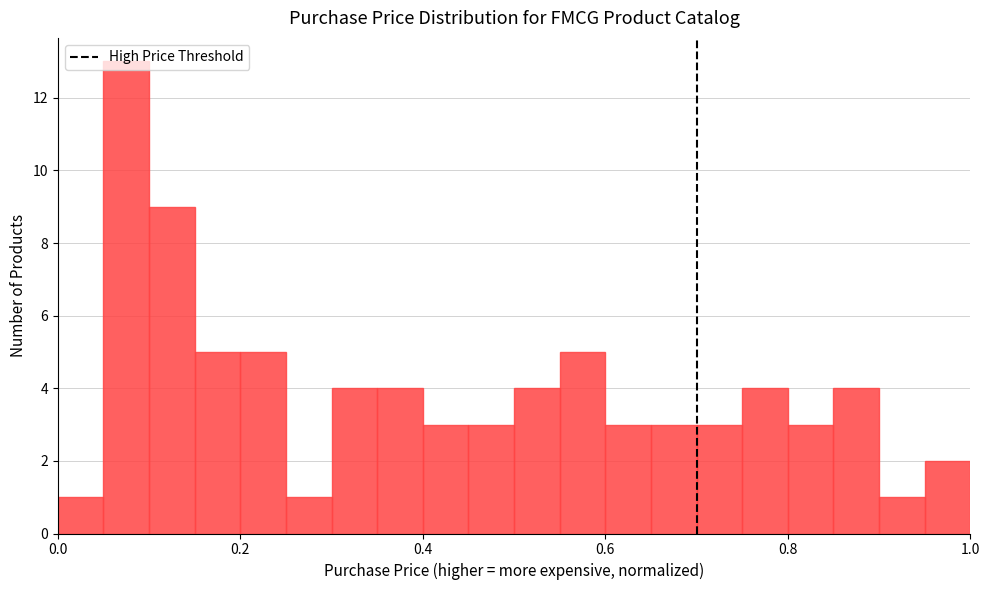

Around what value on the x-axis is the tallest bar? Give the approximate position of its centre, as read against the axis.

0.08